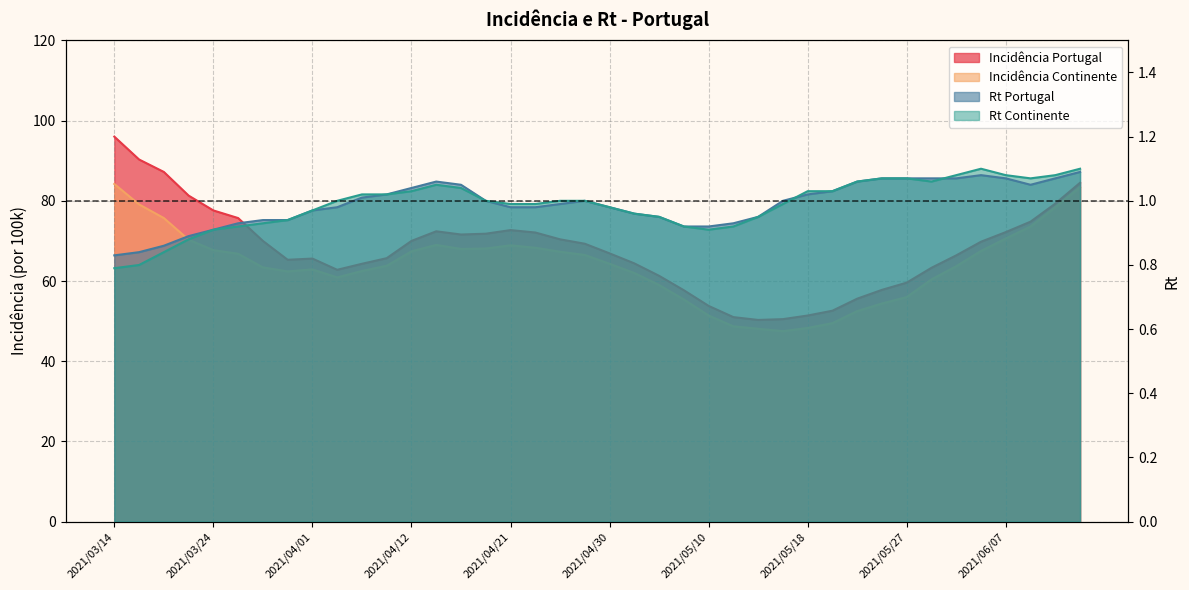

What is the difference between the maximum and minimum values in the incidencia_continente series?

36.7